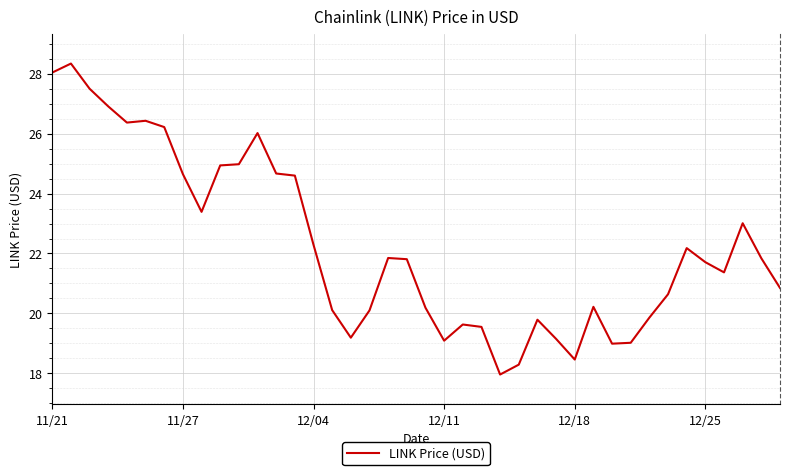

What is the greatest value displayed?

28.3